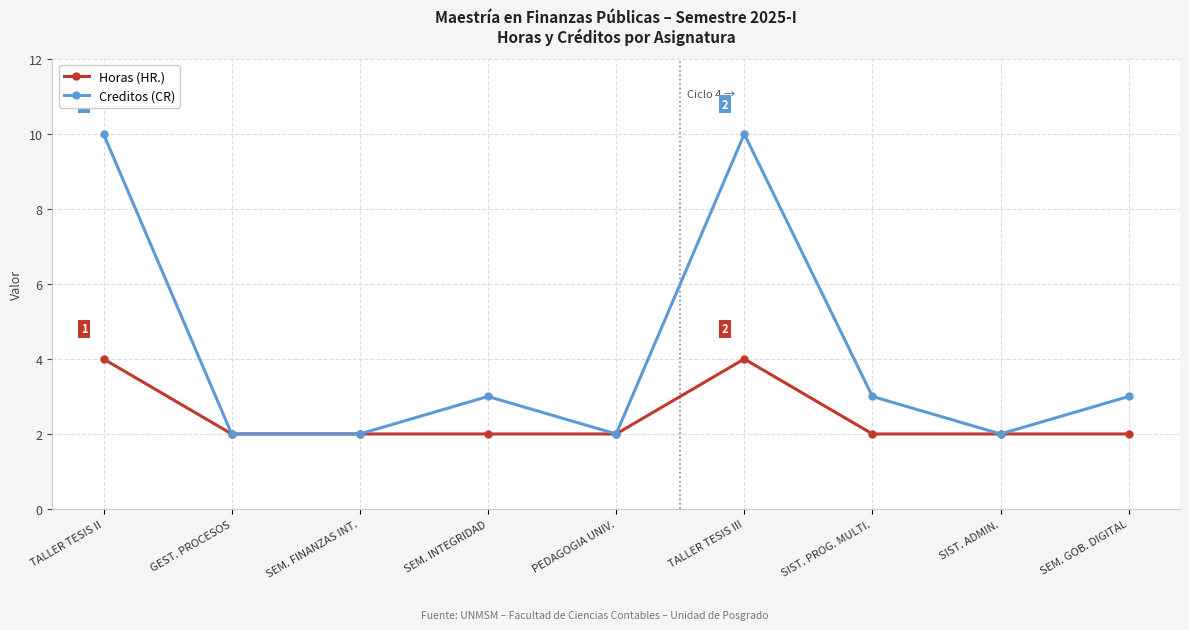

Is it true that Horas (HR.) equals 2 at SEM. FINANZAS INT.?

True